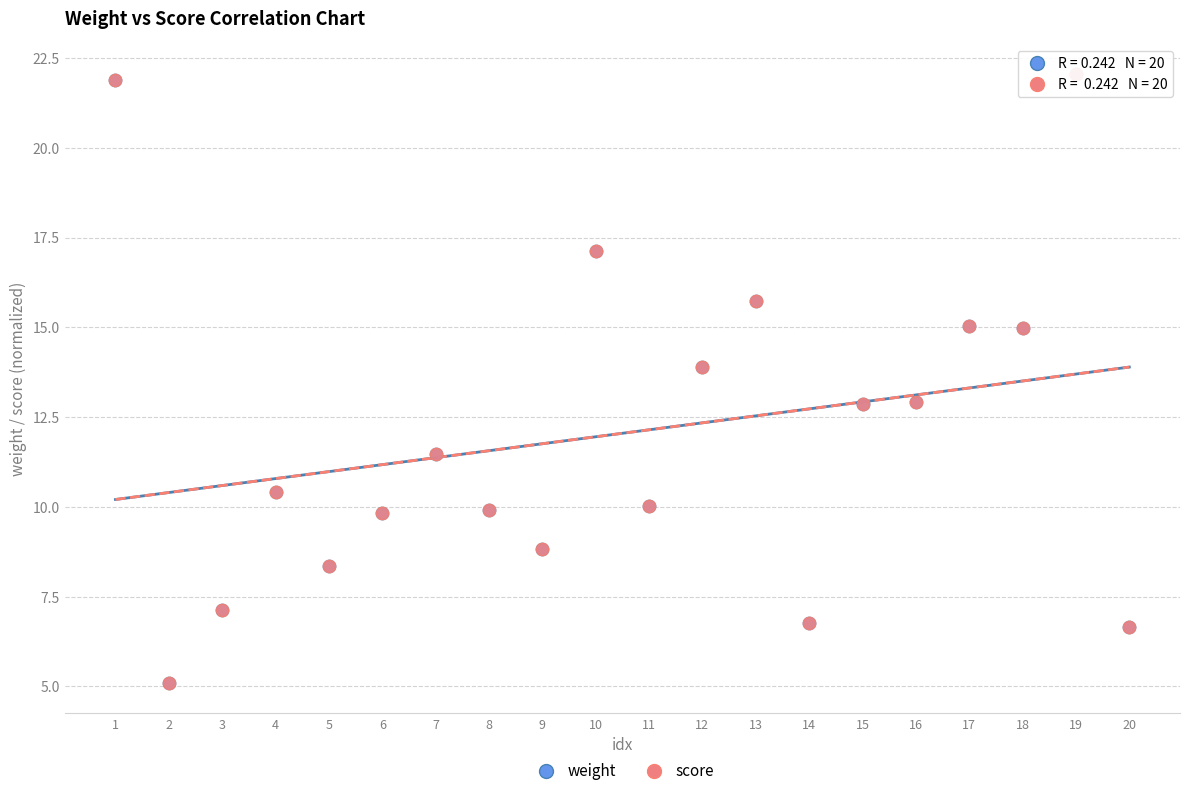

What are all the series names shown in the legend?

weight, score